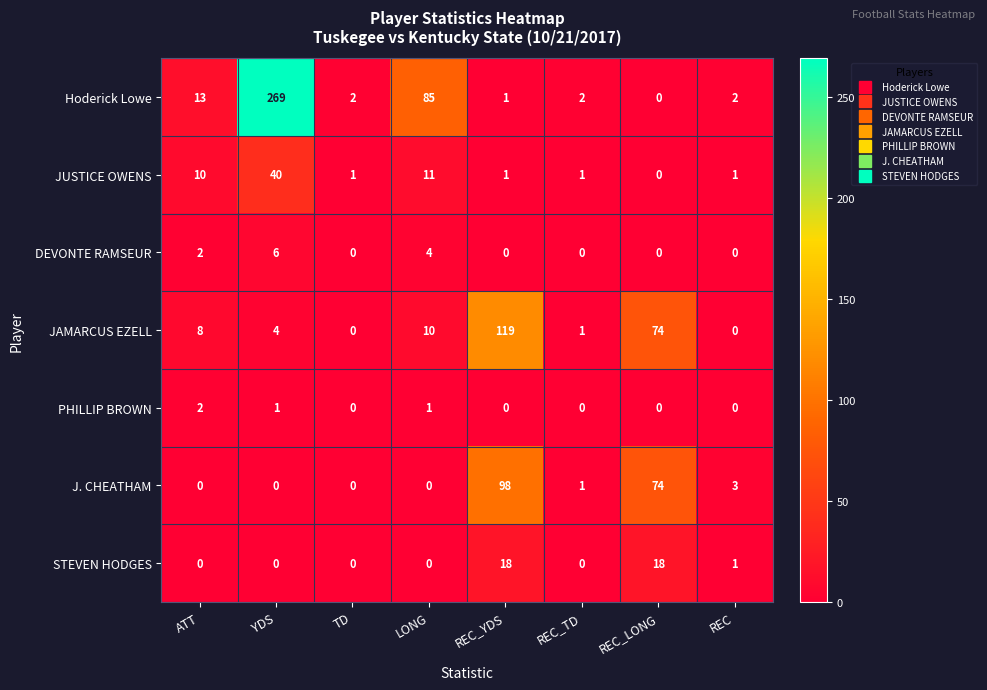

What is the total value across all series at REC_TD?

5